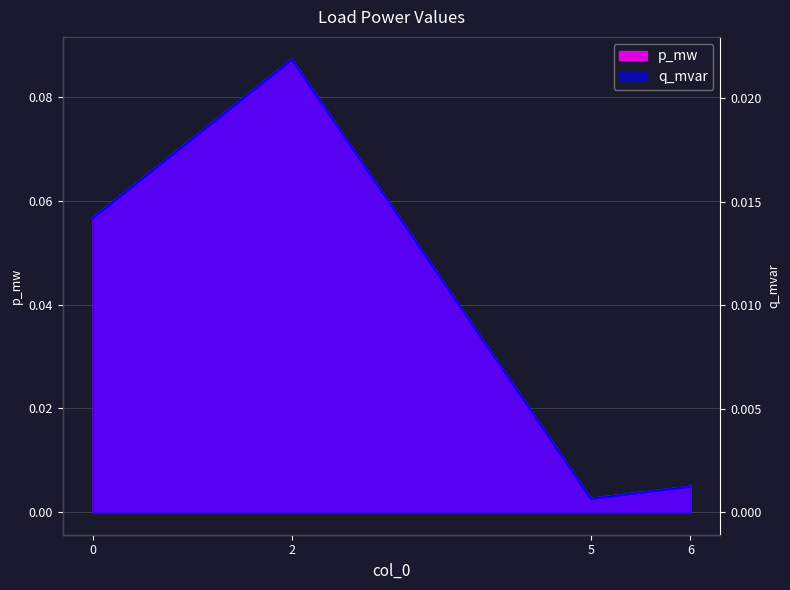

Rank the series by their maximum value, from highest to lowest.

p_mw, q_mvar